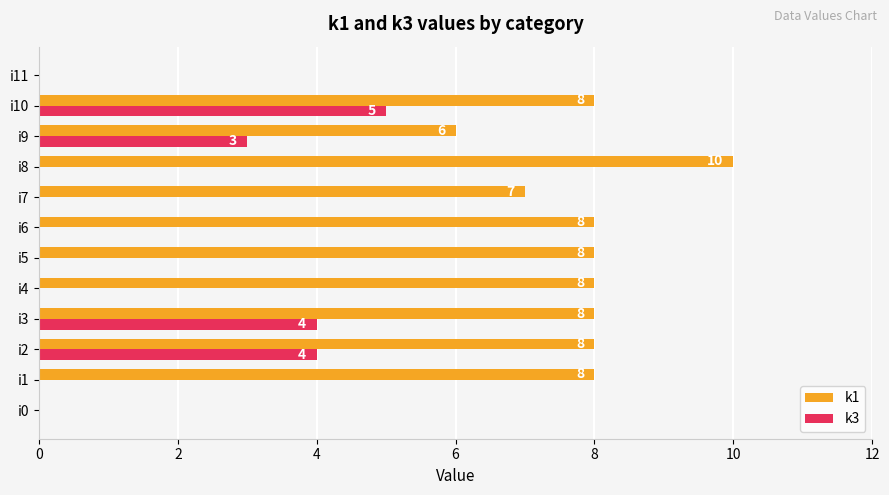

What is the maximum value for k3?

5